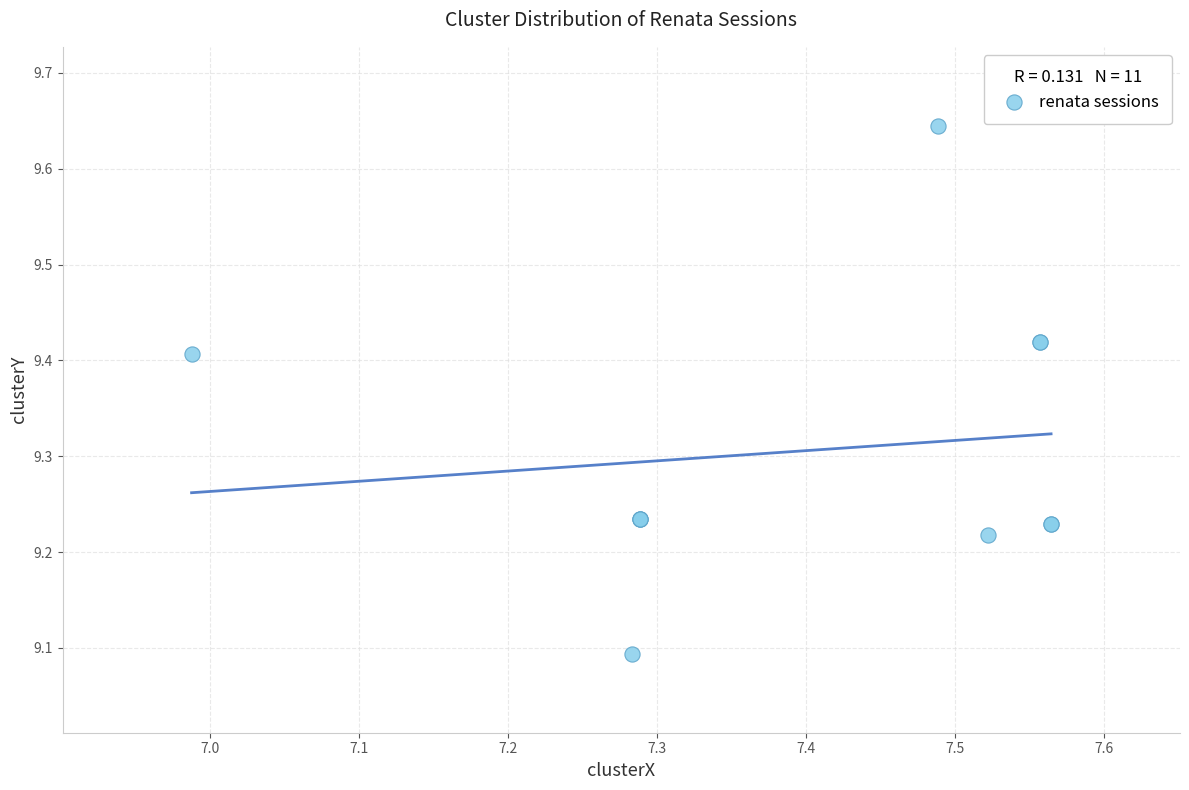

What Y value in the scatter plot is closest to 9?

9.1